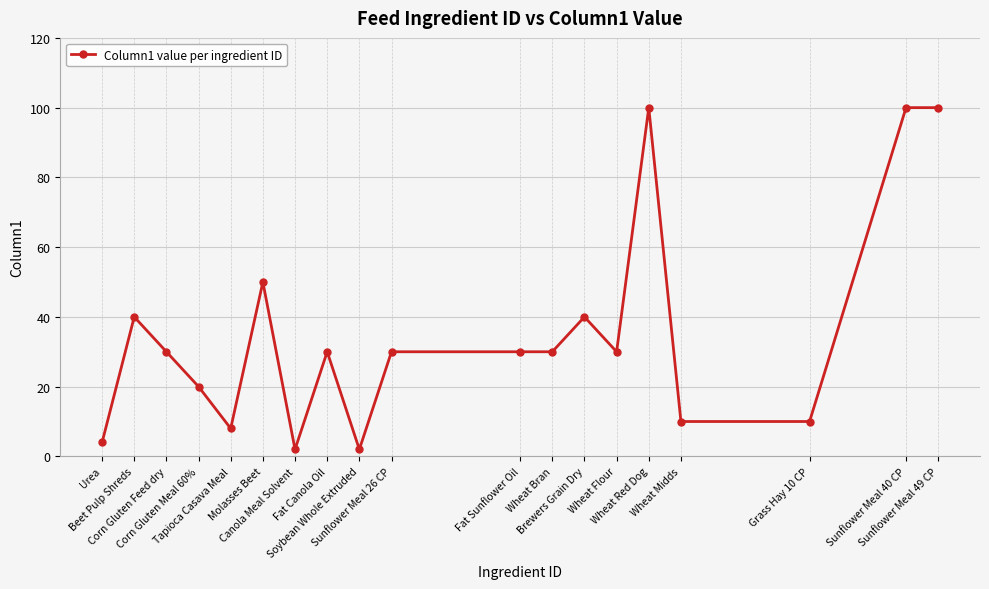

True or false: the data shows 4 at Tapioca Casava Meal.

False